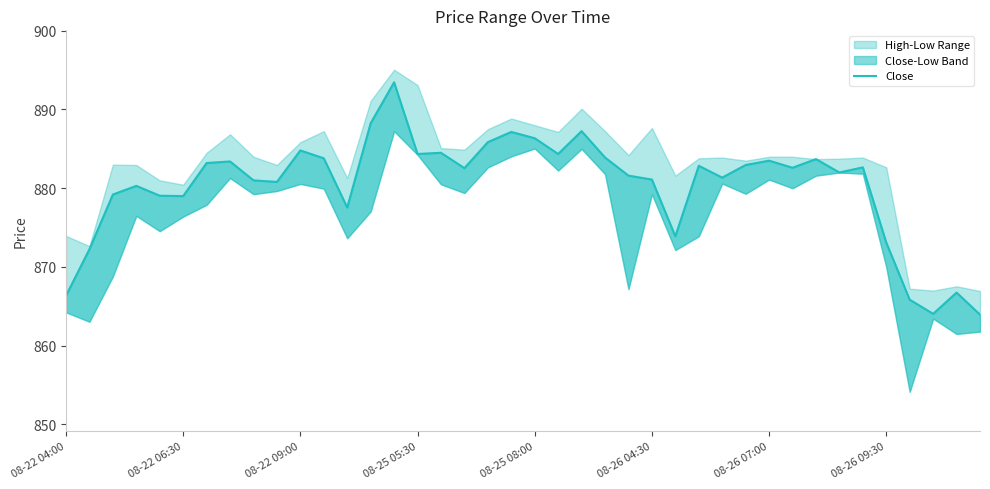

What is the difference between the values at 29 and 17?

0.4